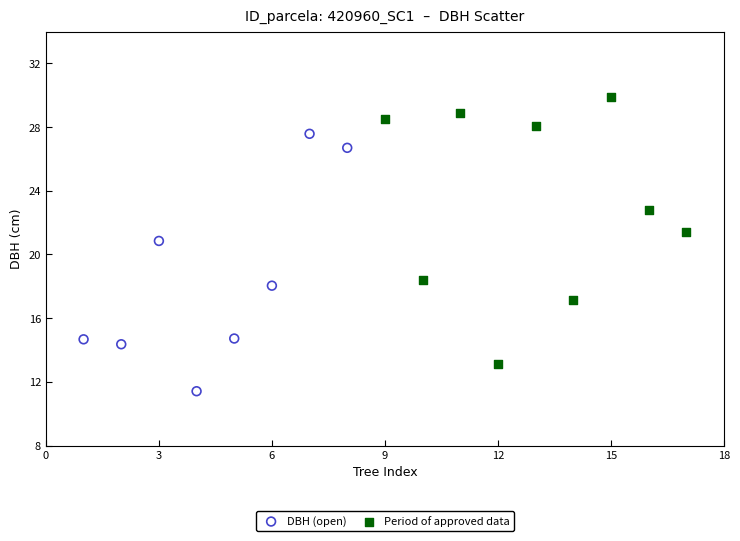

Which series contains the lowest Y value?

DBH (open)